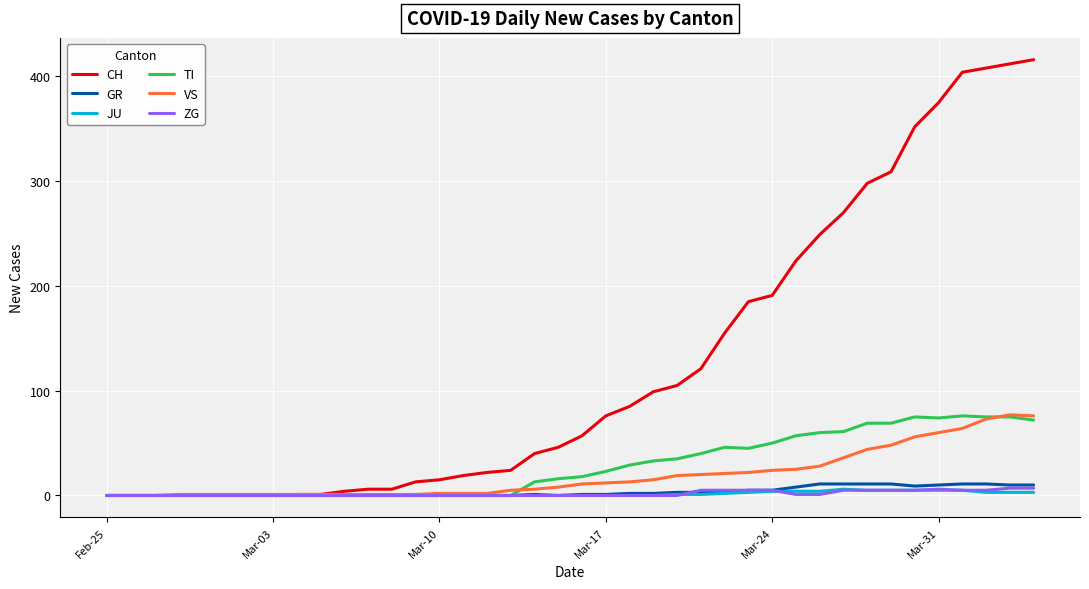

What is the maximum value for TI?

76